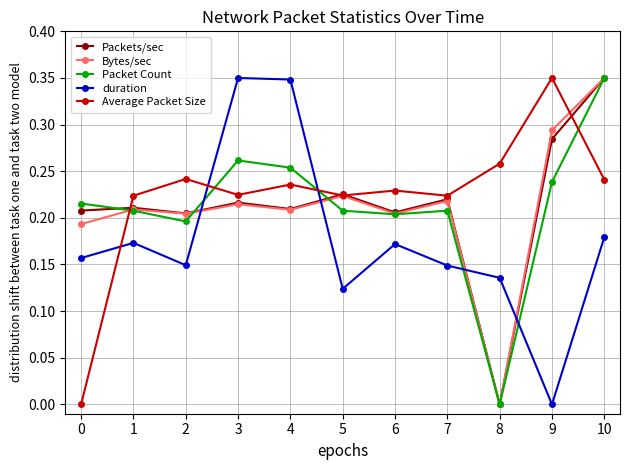

Between which two adjacent categories do duration and Packet Count first intersect?

2 and 3